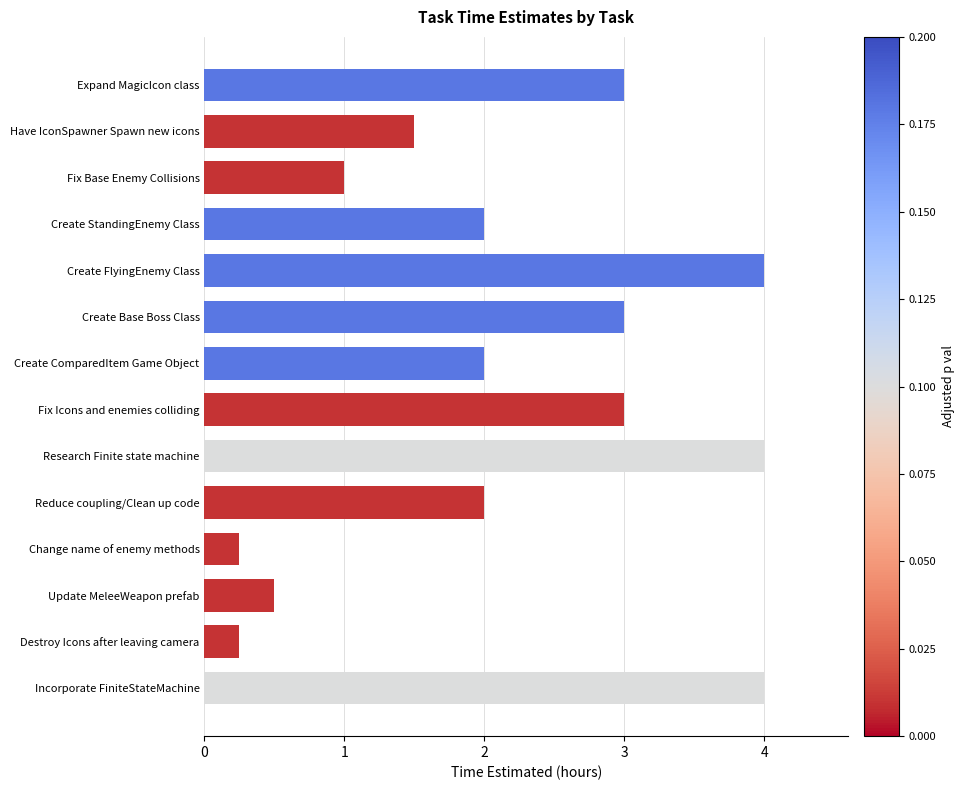

What is the average value?

2.2